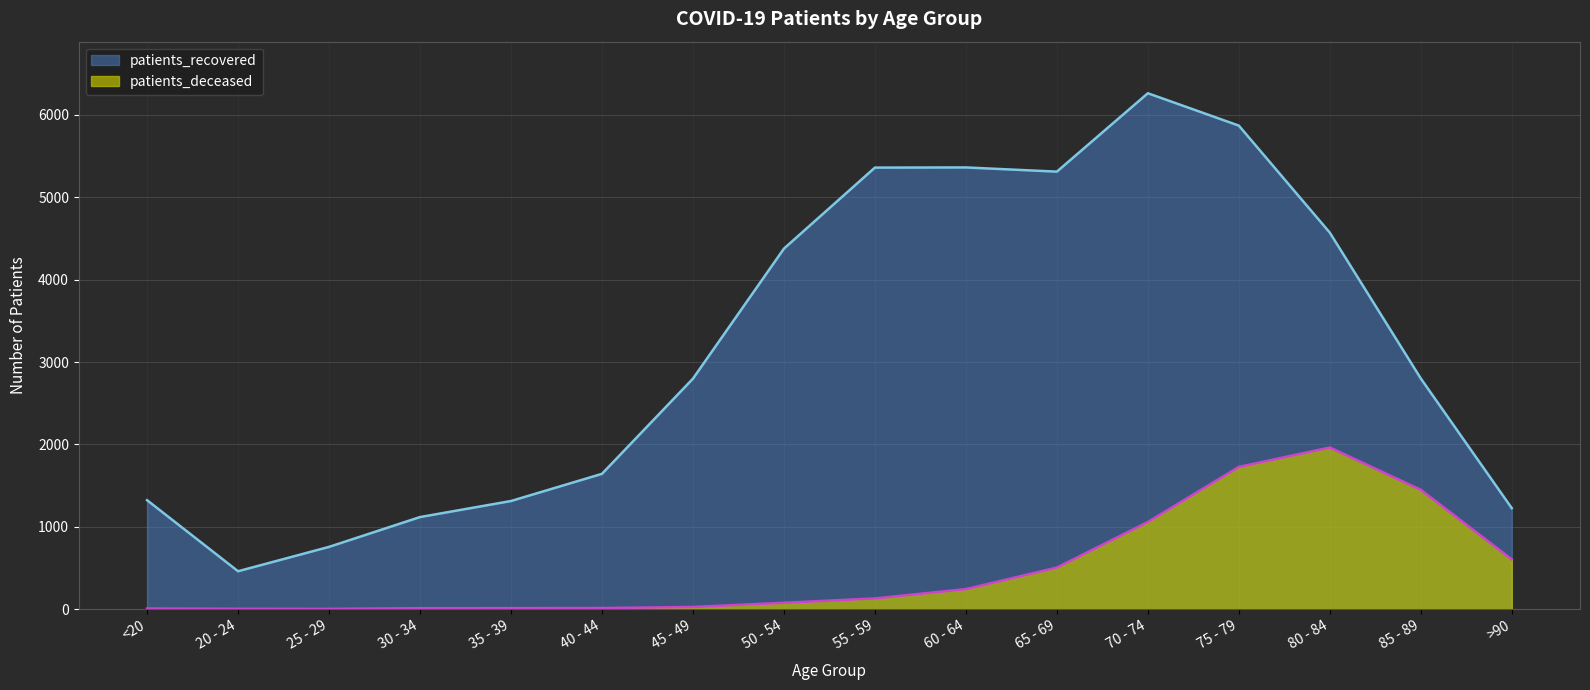

True or false: patients_deceased has more than 2 points higher than both neighbors.

False